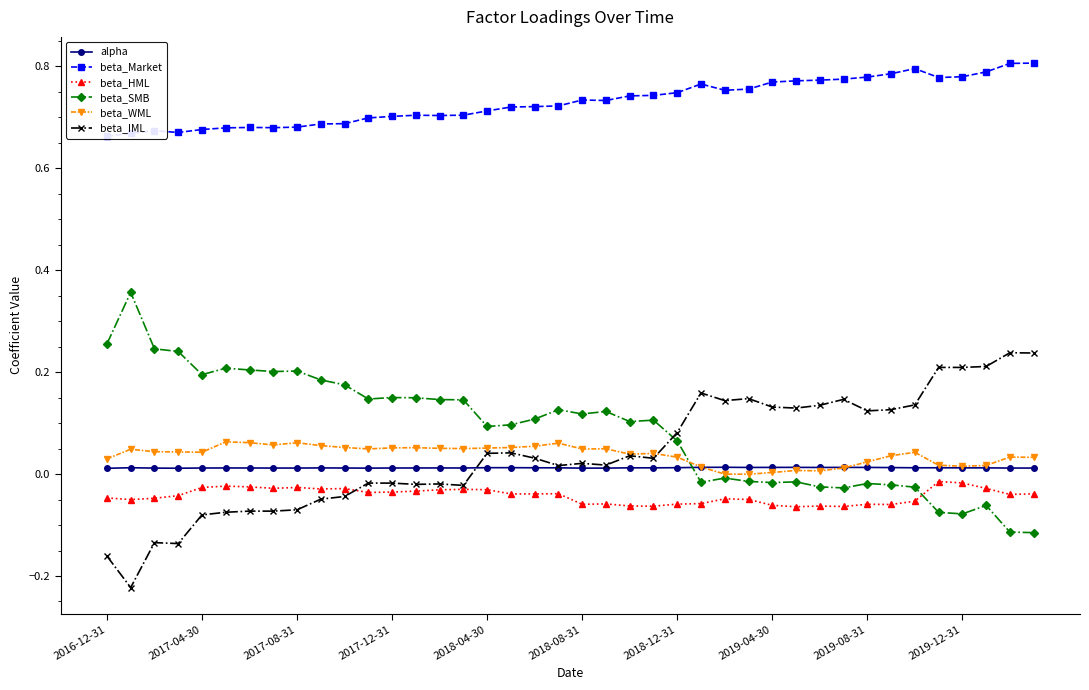

At which label is alpha closest to 0?

2016-12-31